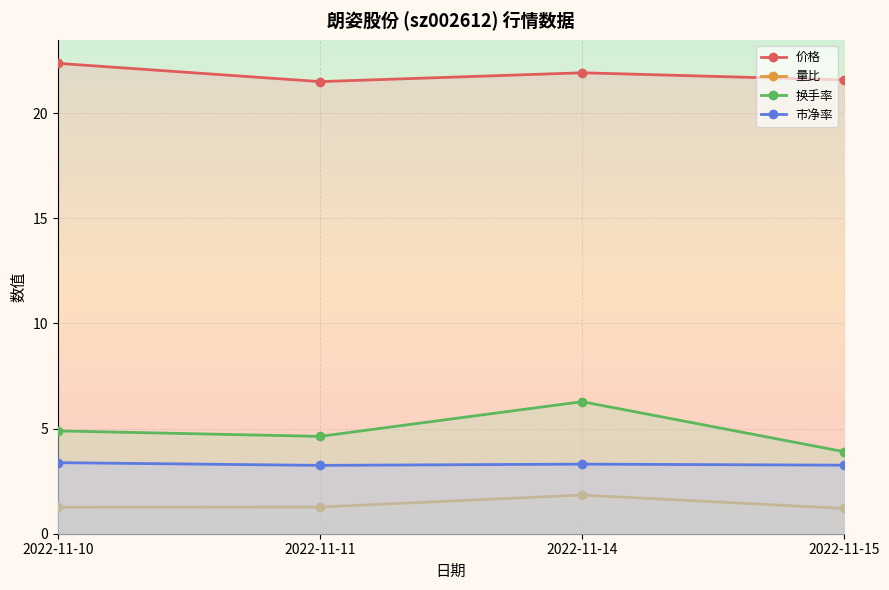

What is the total value across all series at 2022-11-10?

31.9